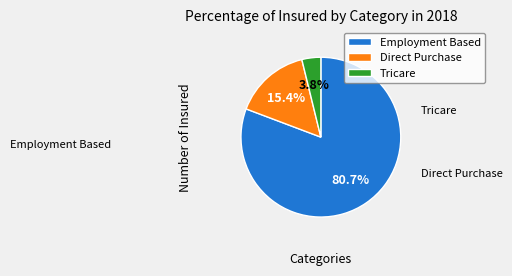

Does any single category account for the majority?

Yes